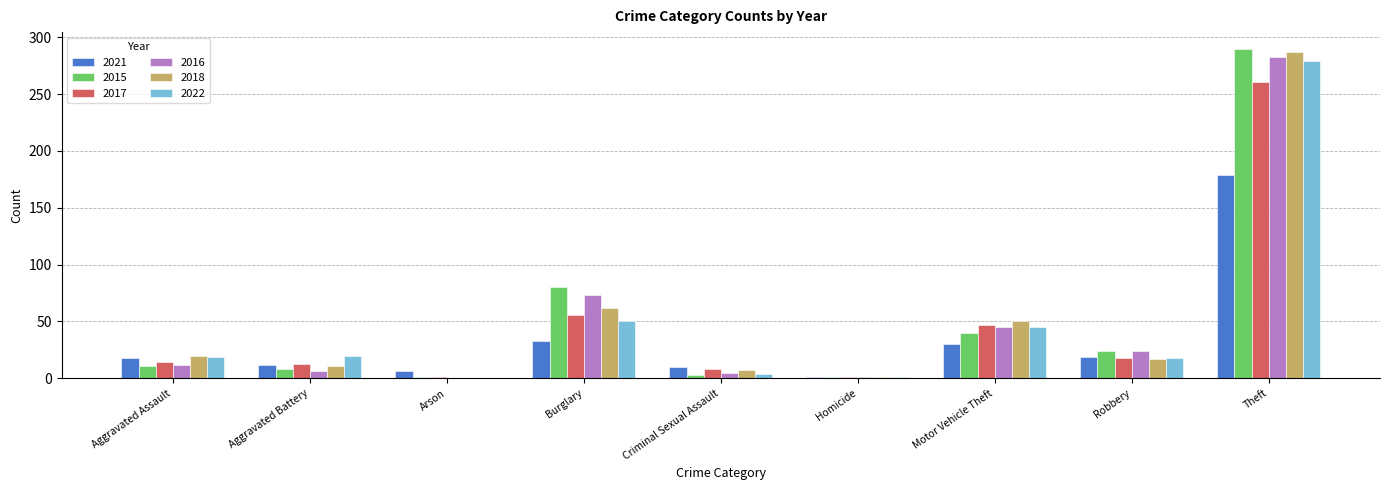

Between Aggravated Battery and Robbery, which series saw the biggest shift?

2016